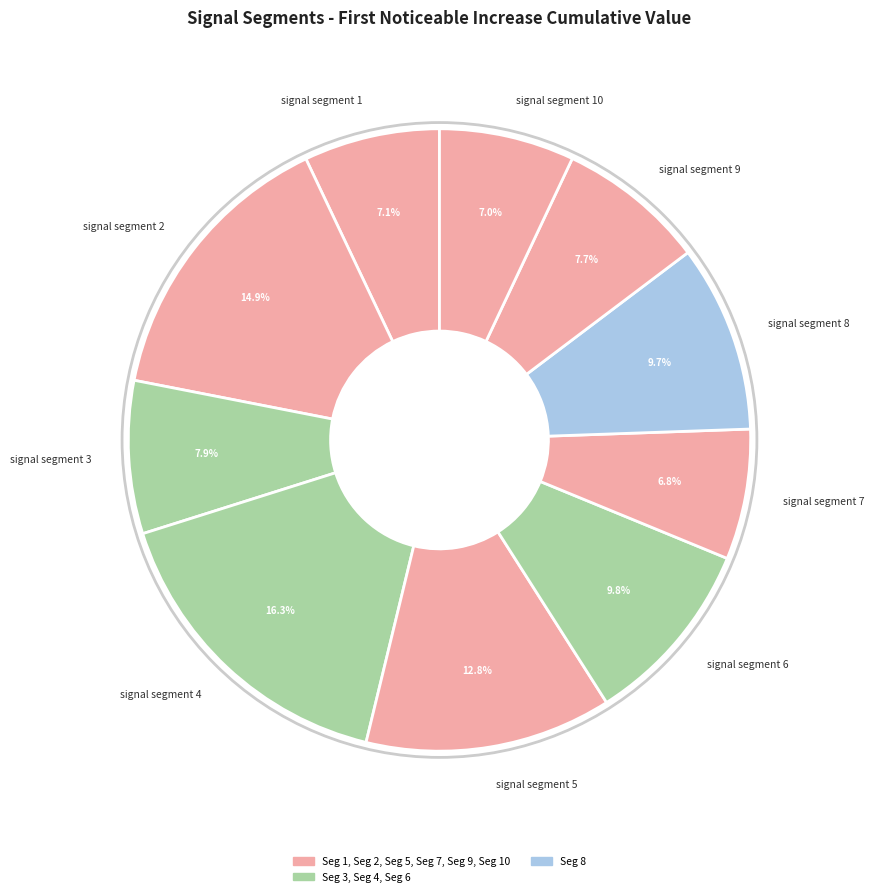

To the nearest percent, what percentage of the pie is signal segment 8?

10%